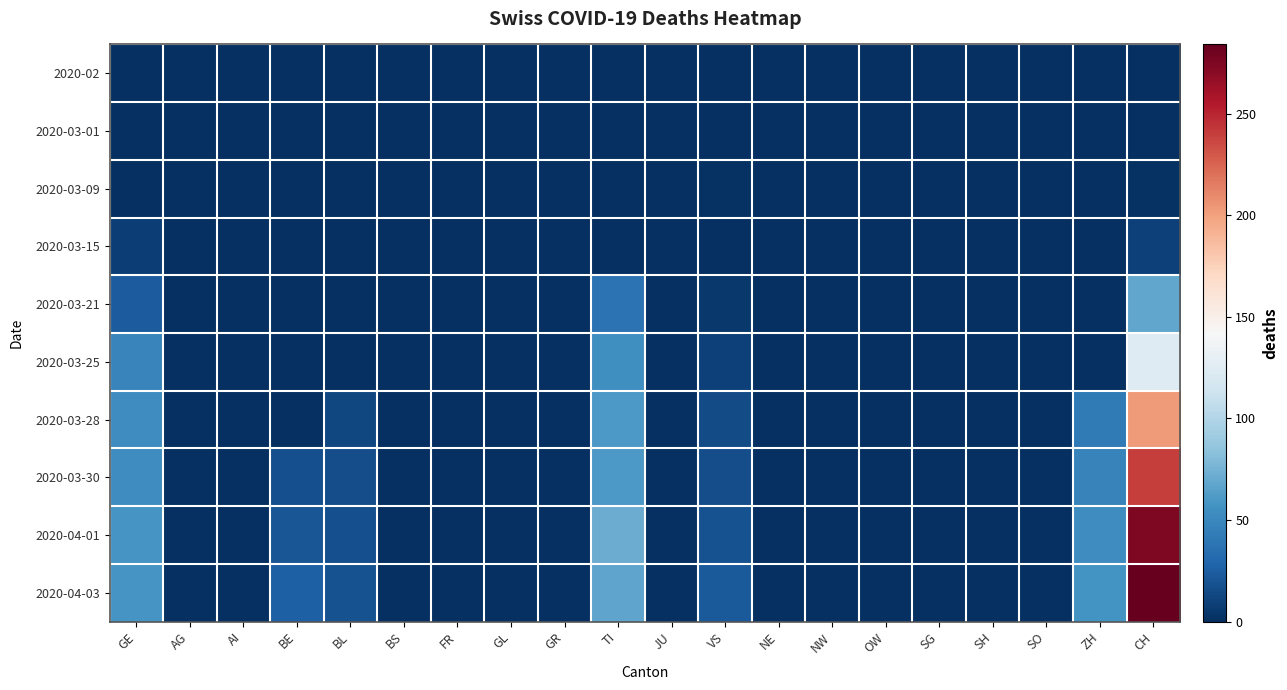

How many categories are shown in the chart?

20